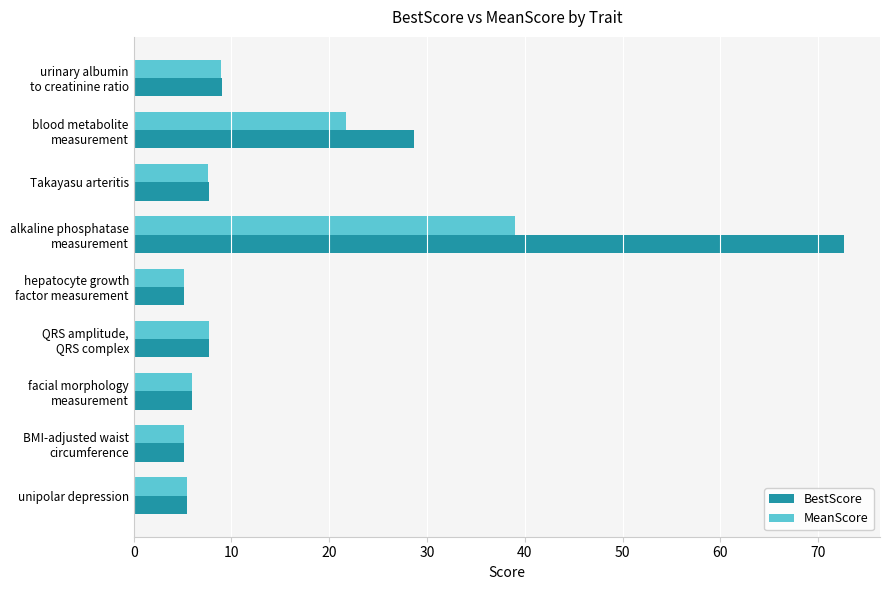

Rank the series by their maximum value, from lowest to highest.

MeanScore, BestScore